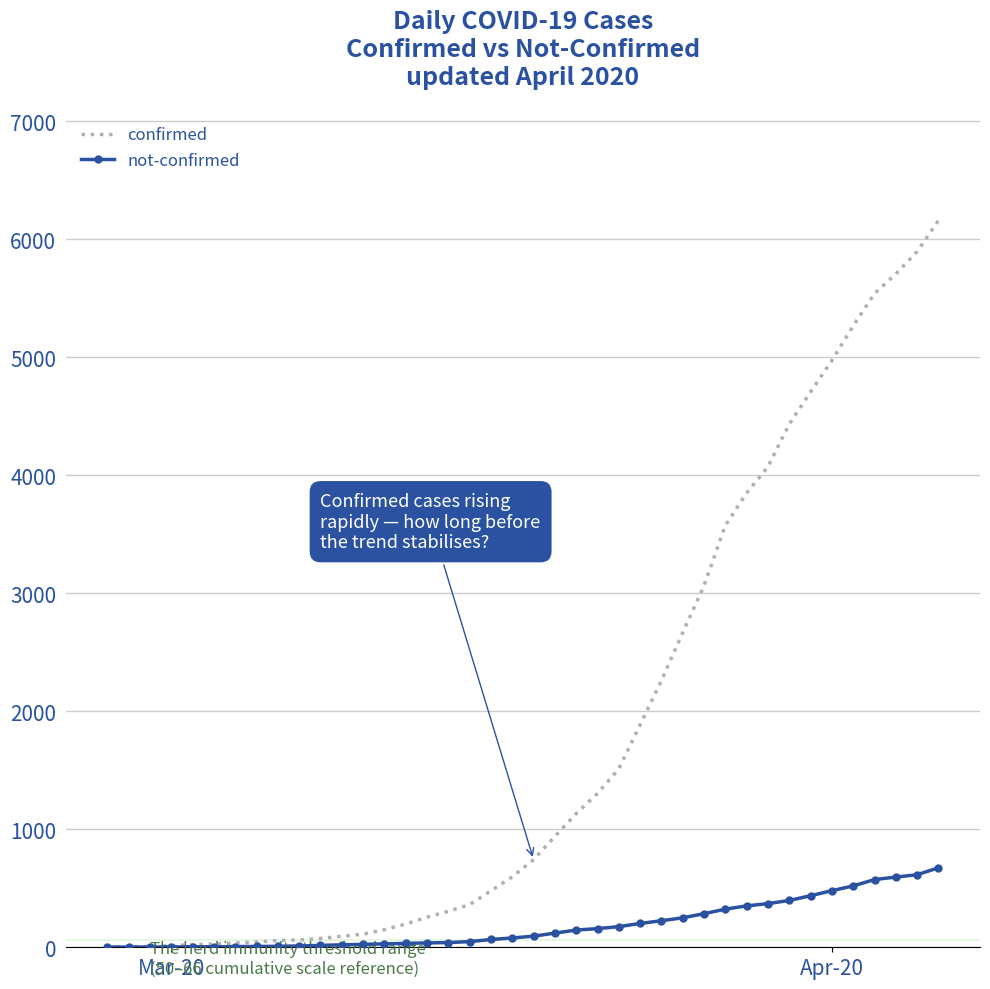

Which series has the widest spread of values?

confirmed